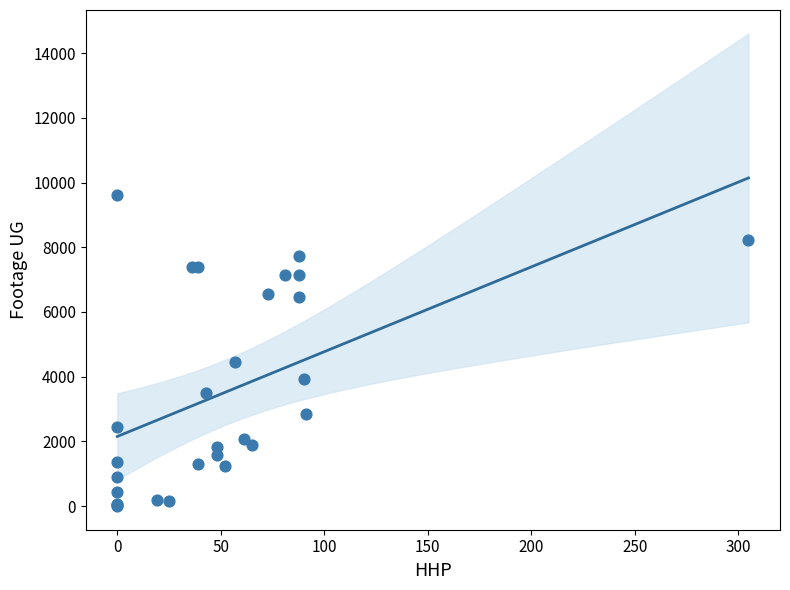

What Y value in the scatter plot is closest to 4809?

4443